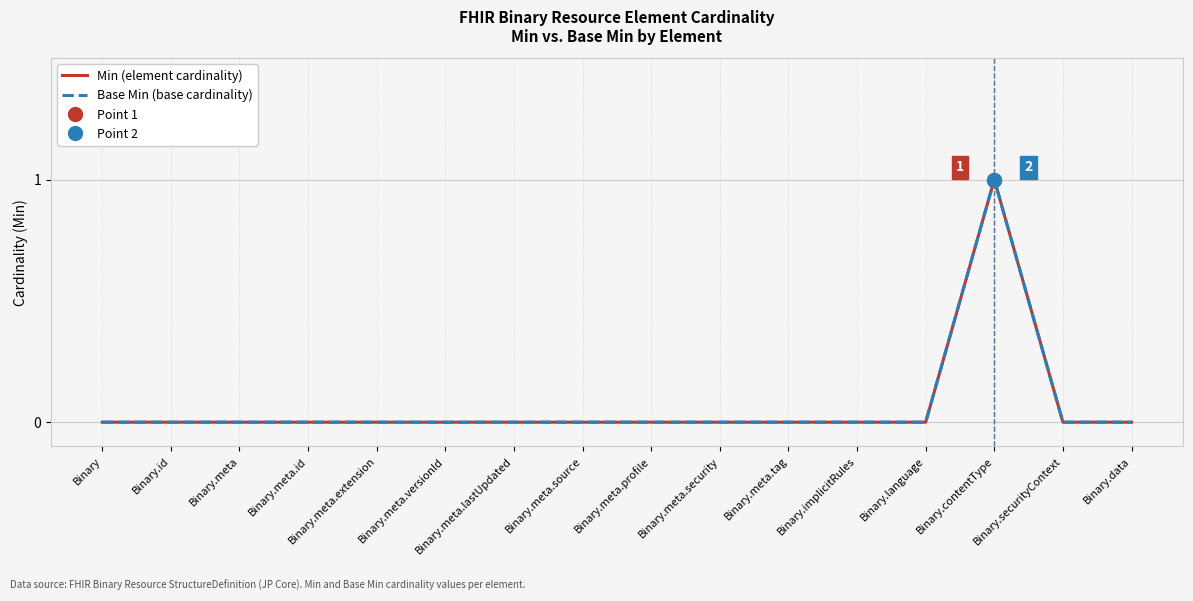

Count the number of data series in this chart.

2